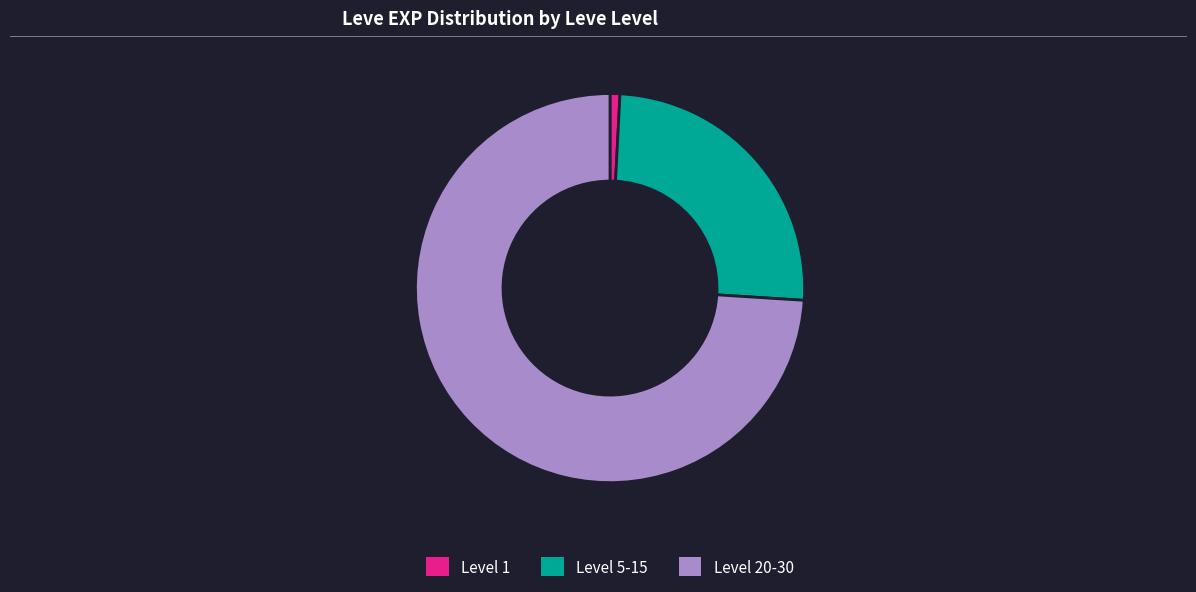

Is there a majority slice in this chart?

Yes